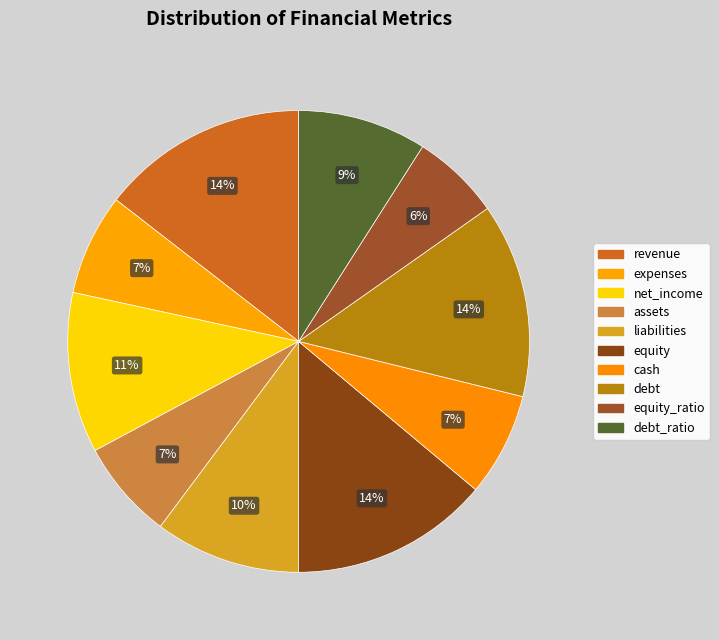

What percentage is NOT represented by debt_ratio?

91.0%